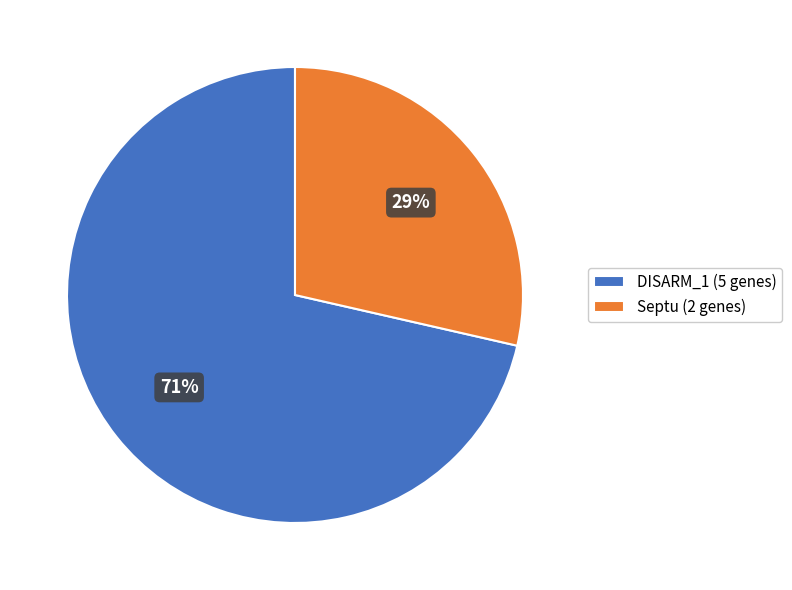

Is it true that DISARM_1 (5 genes) is 83% of the pie?

False